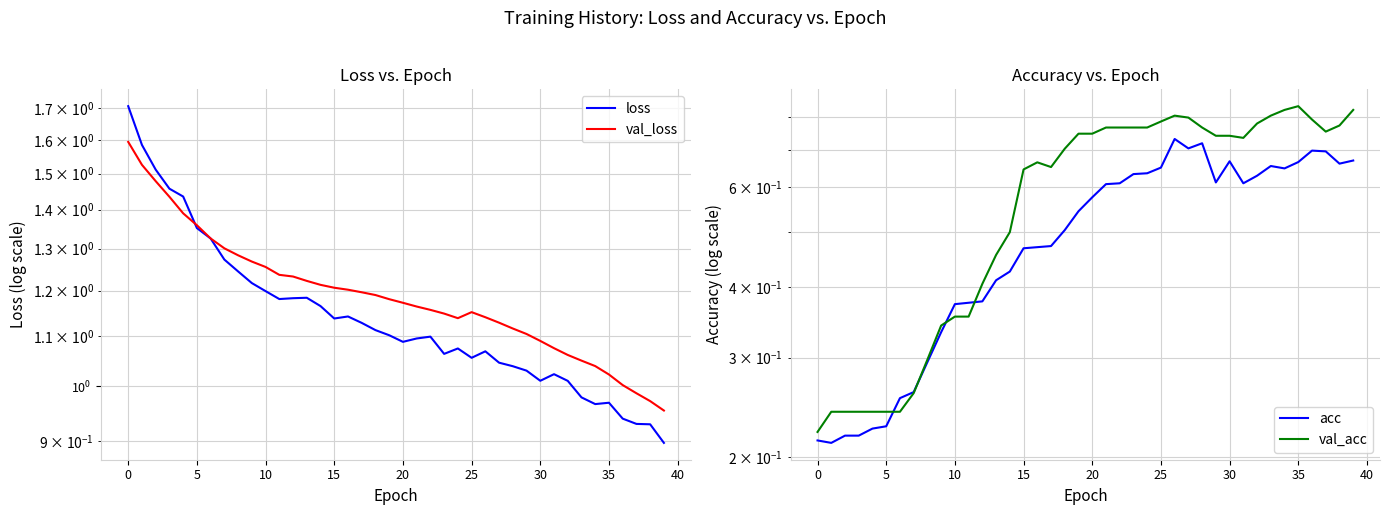

Which has a higher value, 16 or 11?

11